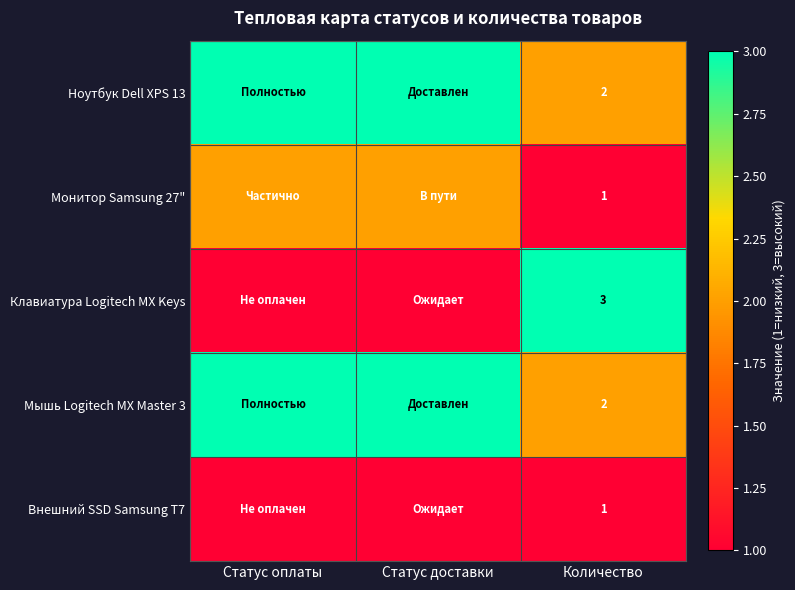

At how many categories does at least one series exceed 2?

3